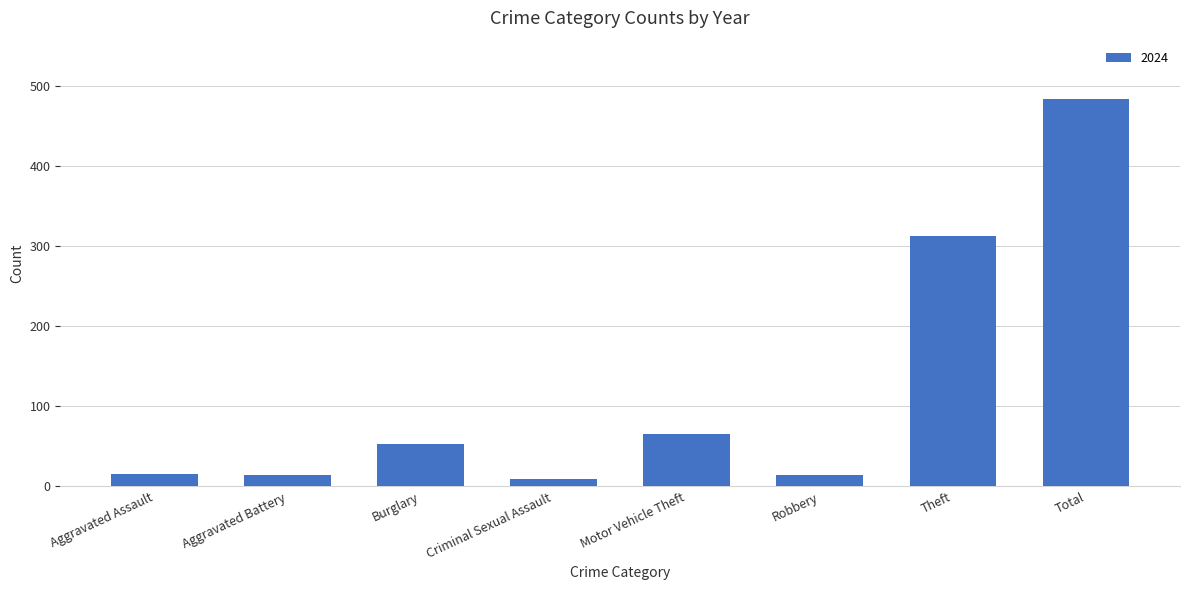

Is it true that the value at Motor Vehicle Theft is 66?

True